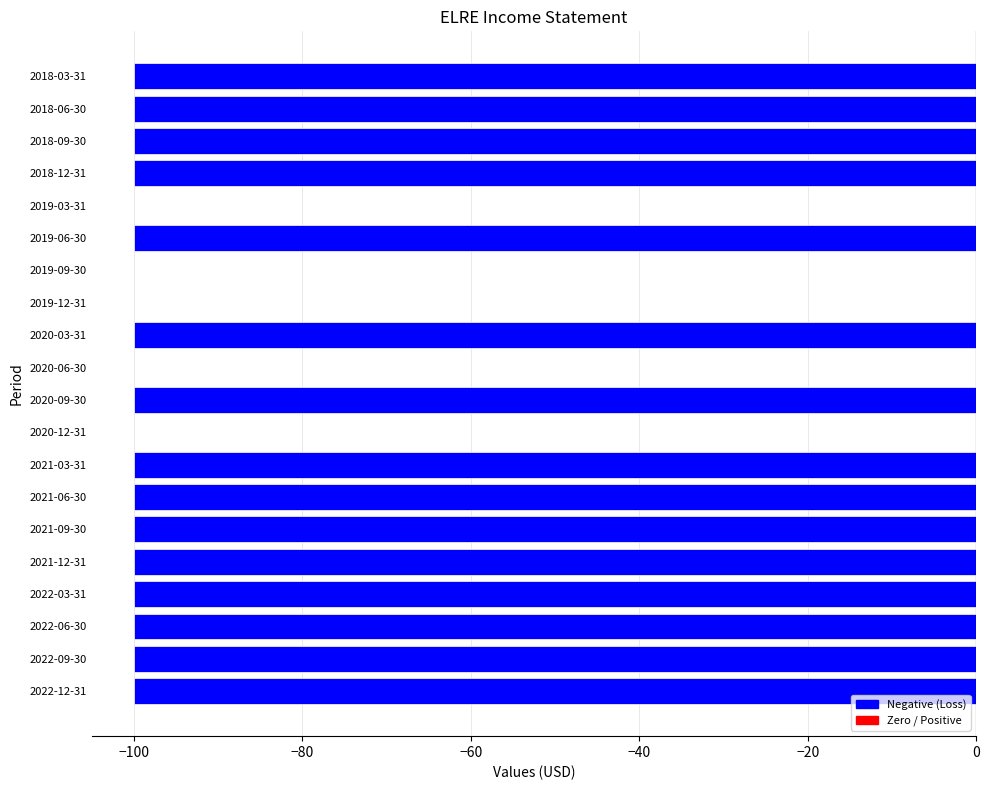

True or false: the data shows -100 at 2021-09-30.

True